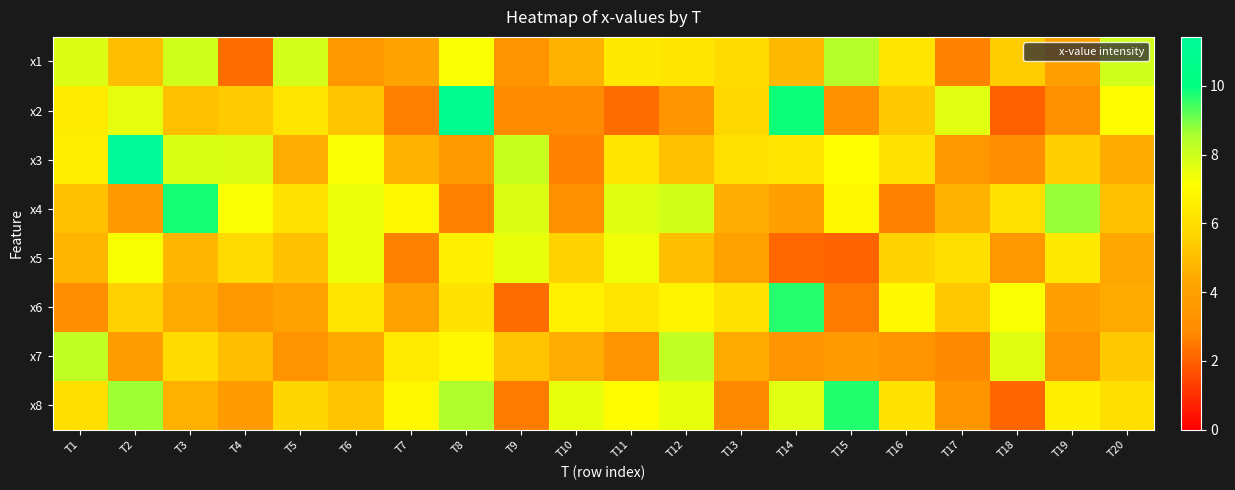

How many series are shown in this chart?

8